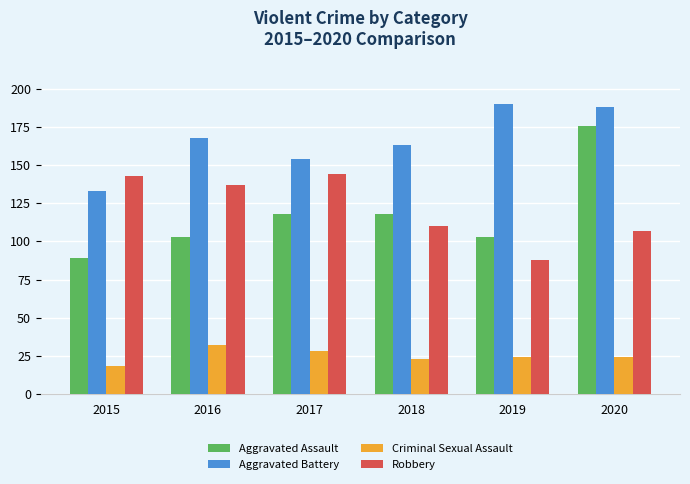

Count the Aggravated Assault values in the range 103 to 118.

4